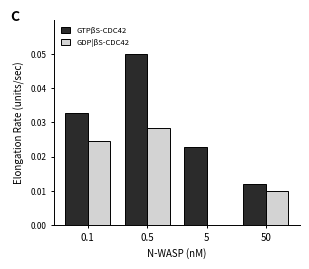

The GTPβS-CDC42 series shows 0.0 at 50. True or false?

True